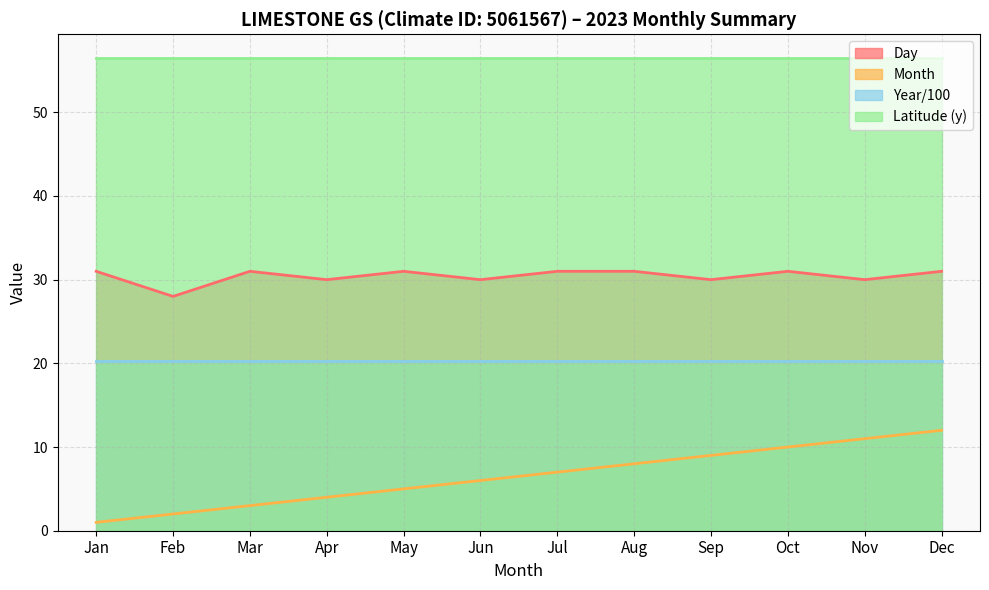

What is the average value?

30